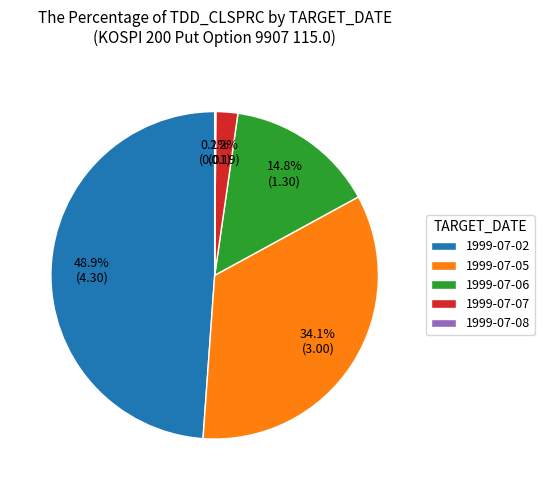

Which category has the biggest portion of the pie?

1999-07-02